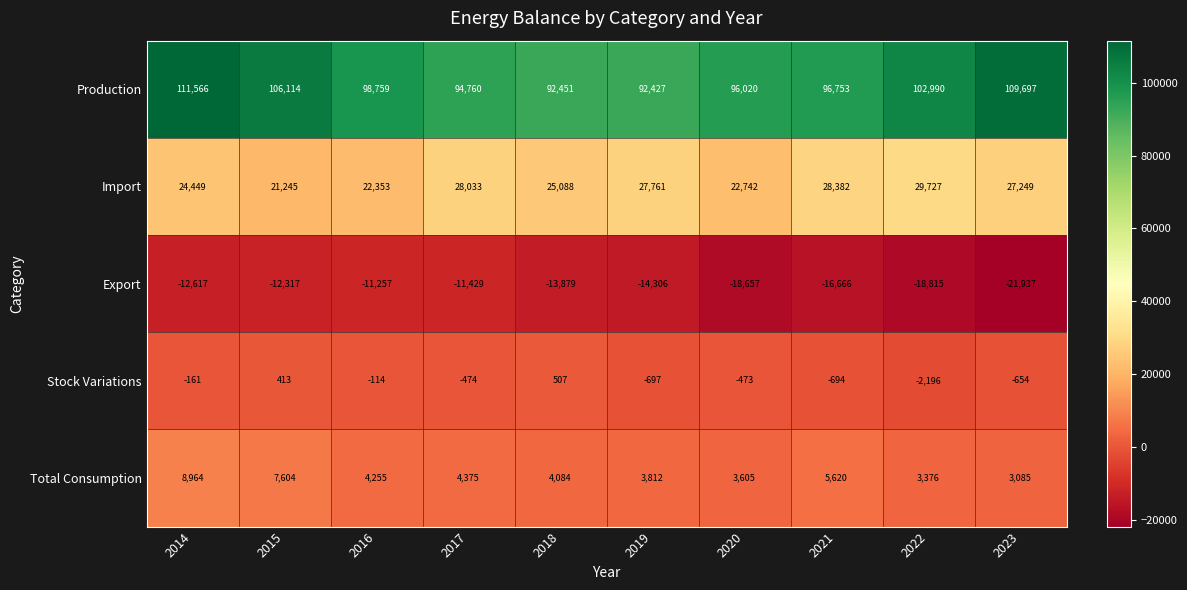

What is the difference between the second highest and minimum values in the Stock Variations series?

2609